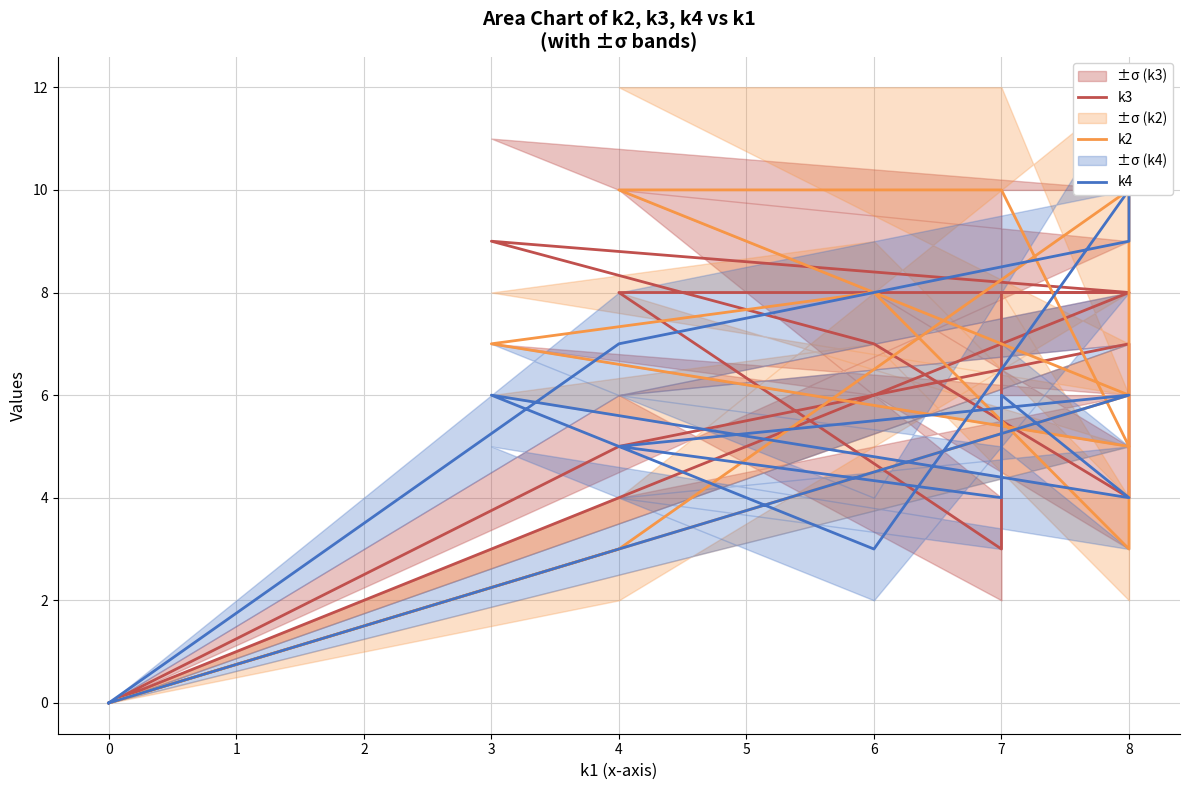

Where does the k4 series first go above 6?

8